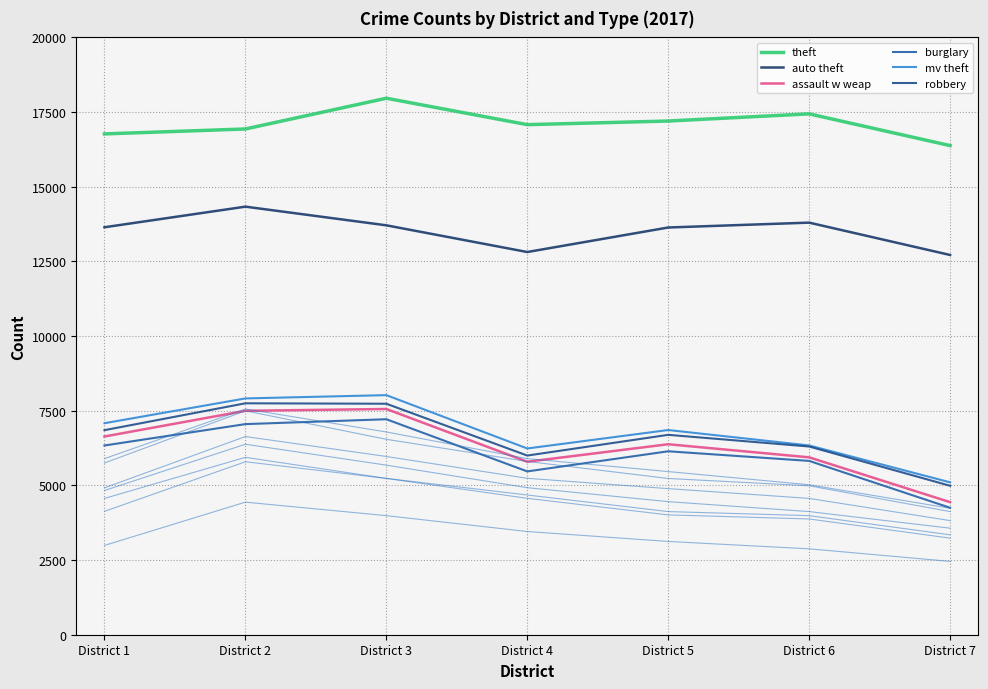

How many lines are shown in the chart?

13